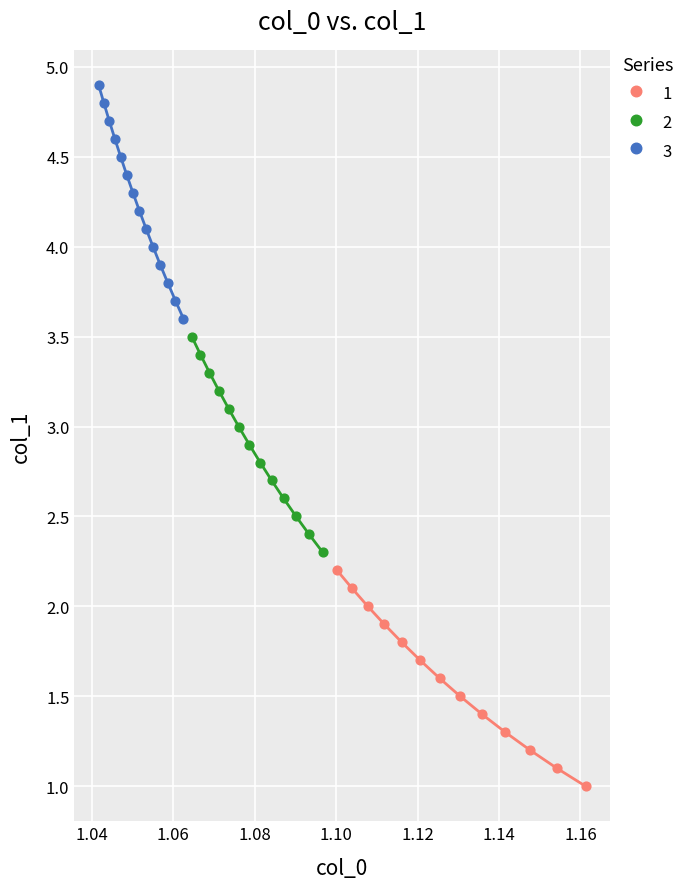

Which series contains the highest Y value?

3